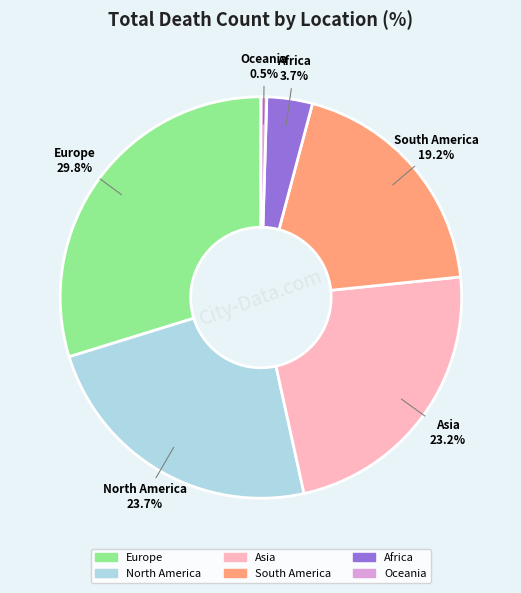

Do Europe and North America together represent more than half of the pie?

Yes